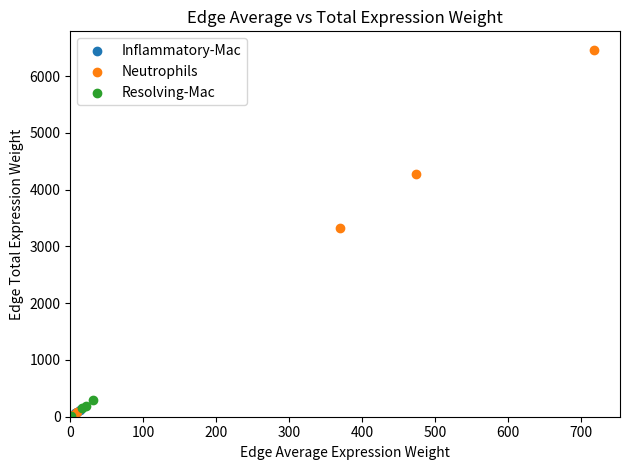

Which series has the largest Y range (max minus min)?

Neutrophils